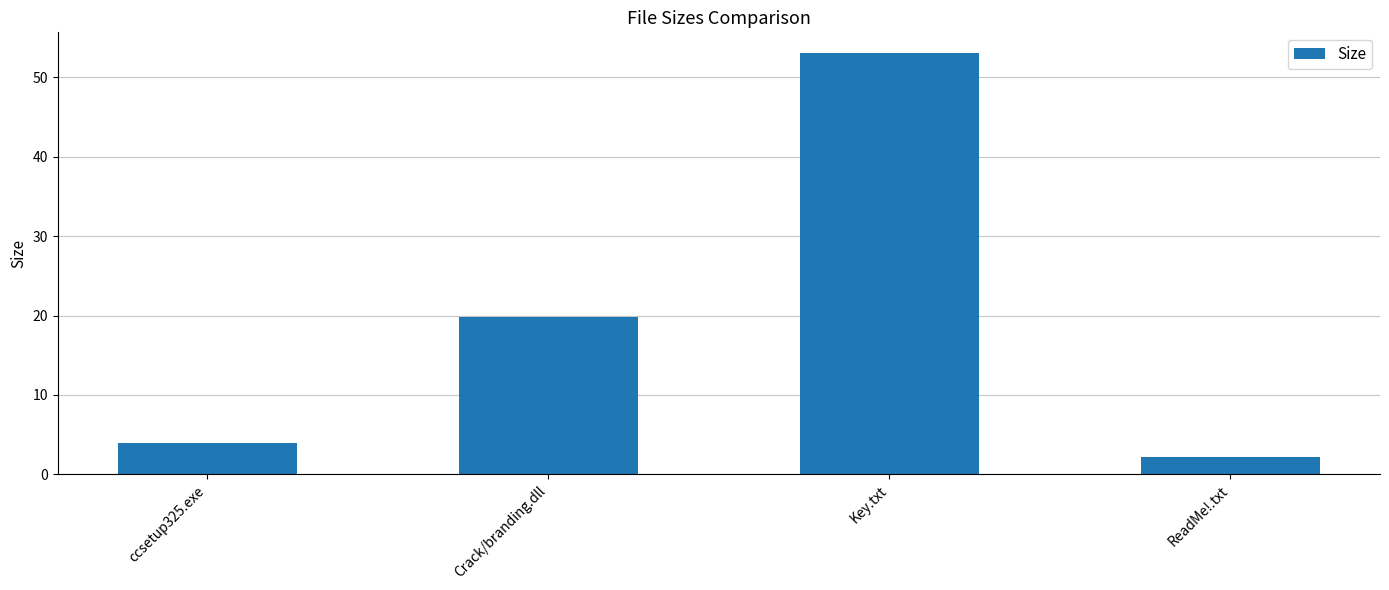

Is it true that the value at Crack/branding.dll is 19.8?

True